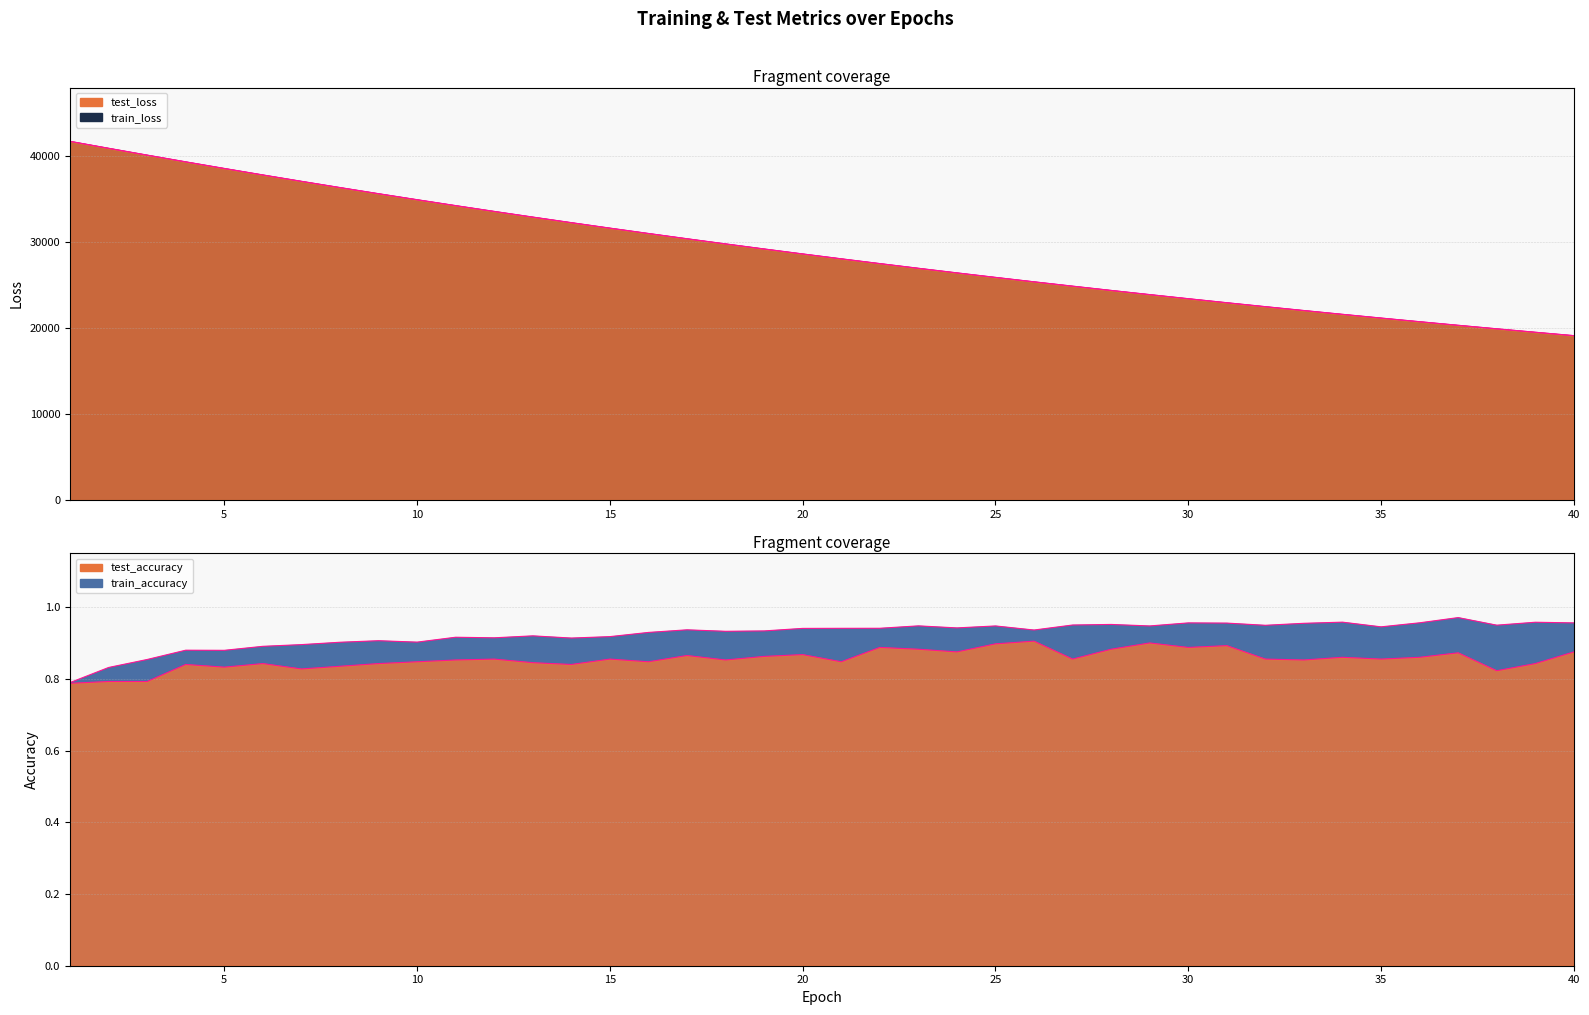

Does the chart have visible grid lines?

Yes